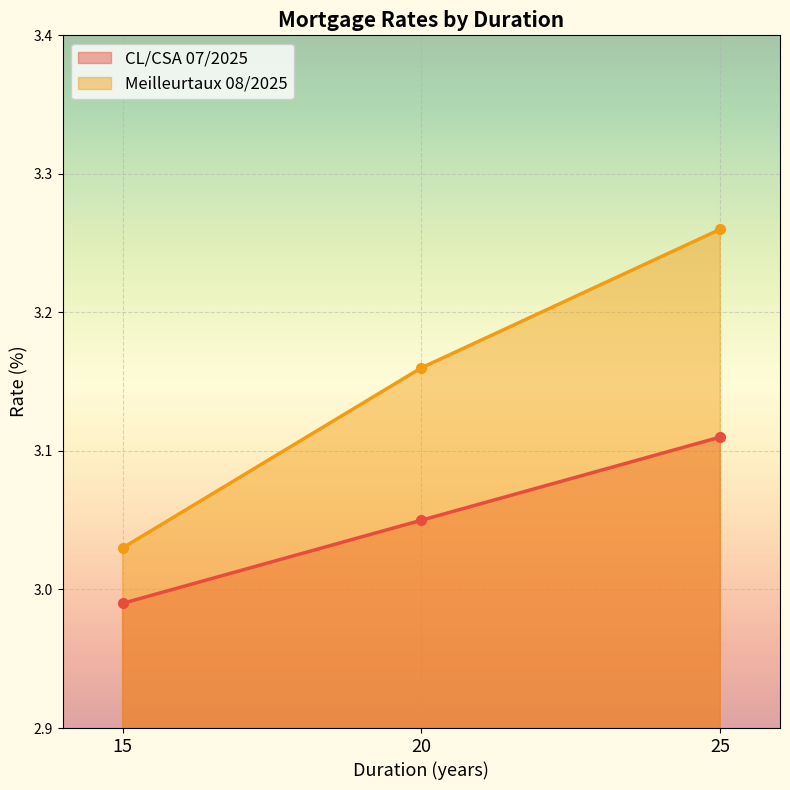

What is the total value across all series at 15?

6.0